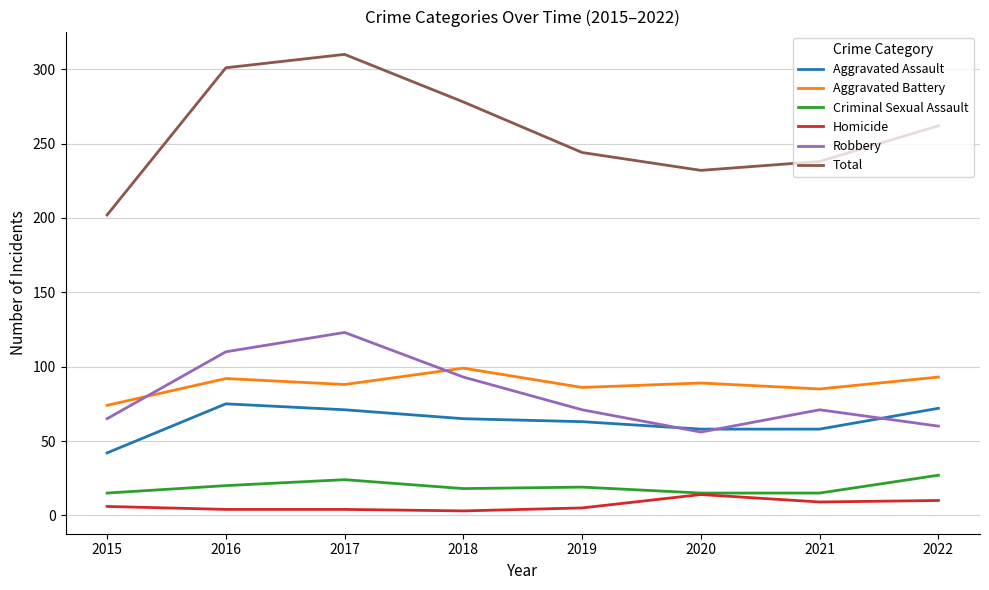

Is the value of Aggravated Battery at 2015 greater than the value of Criminal Sexual Assault at 2019?

Yes